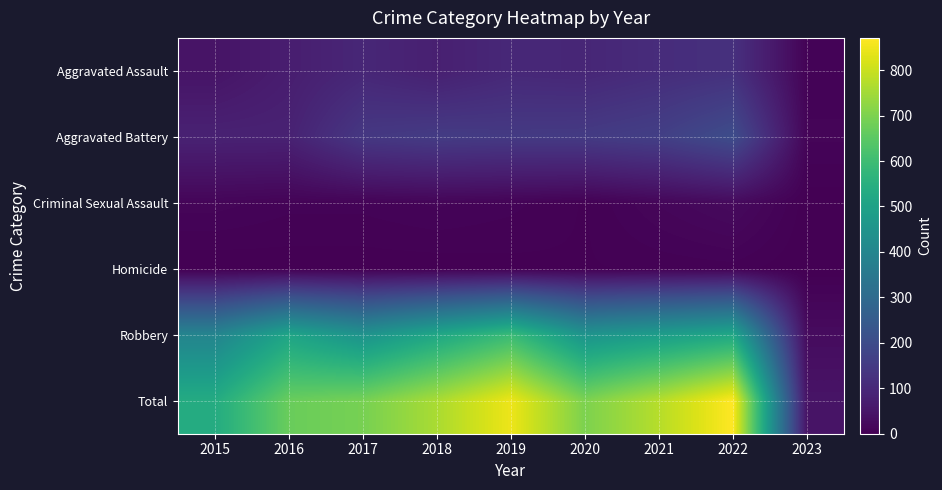

At how many categories does at least one series exceed 362?

8